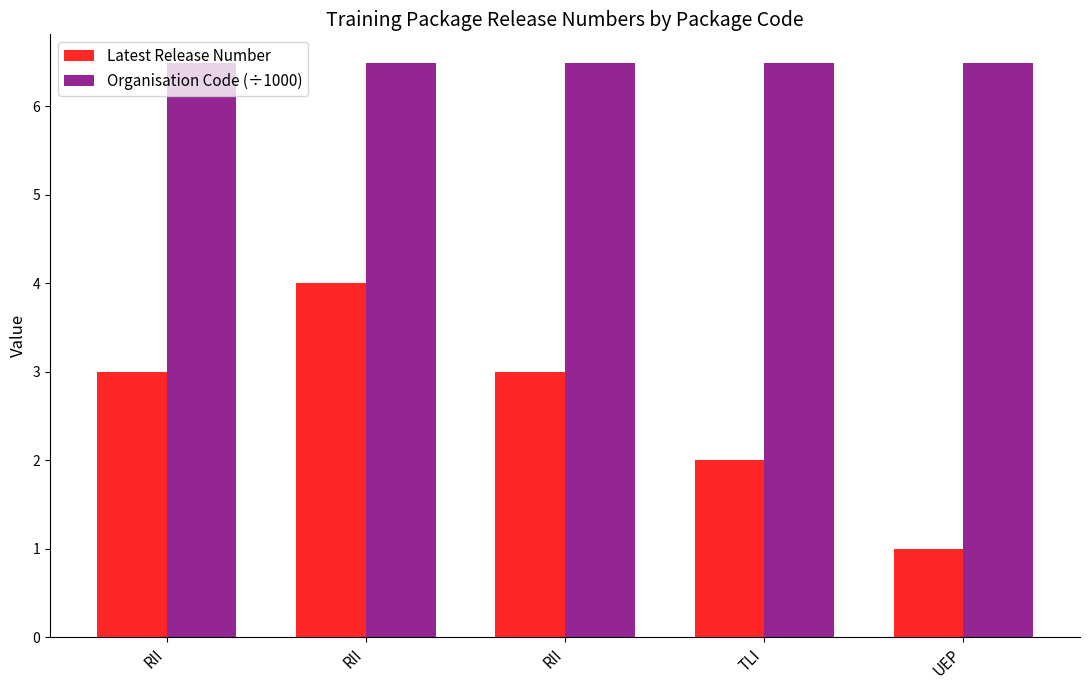

Count the number of data series in this chart.

2